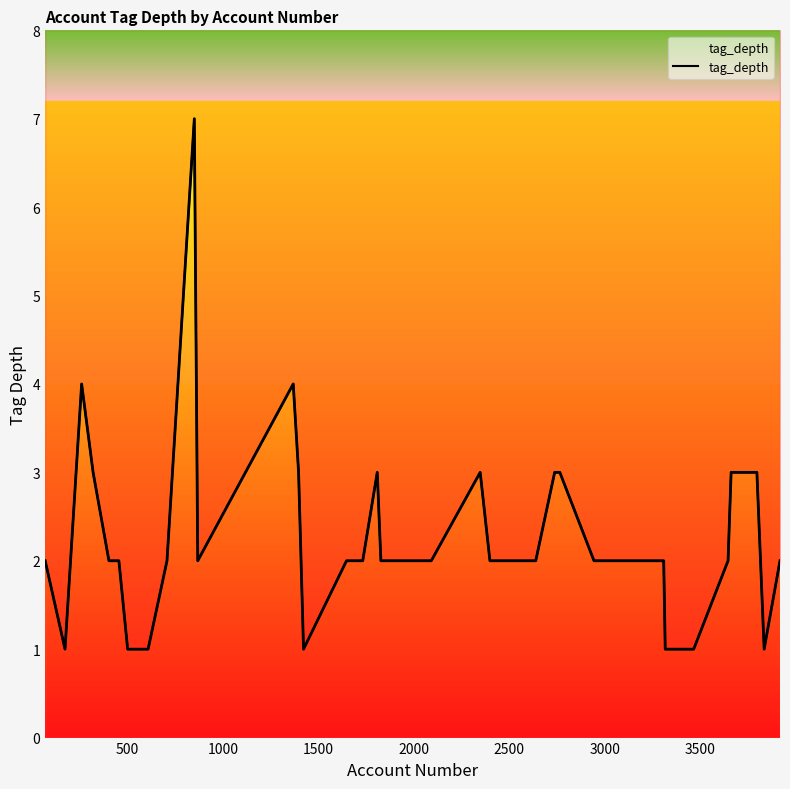

How many categories are shown in the chart?

40